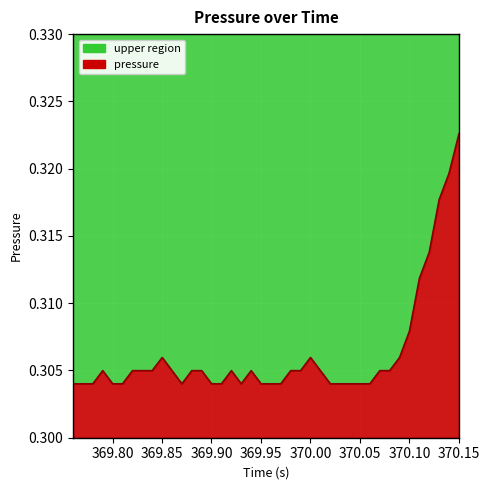

At which category does the data reach its first local peak?

369.7901